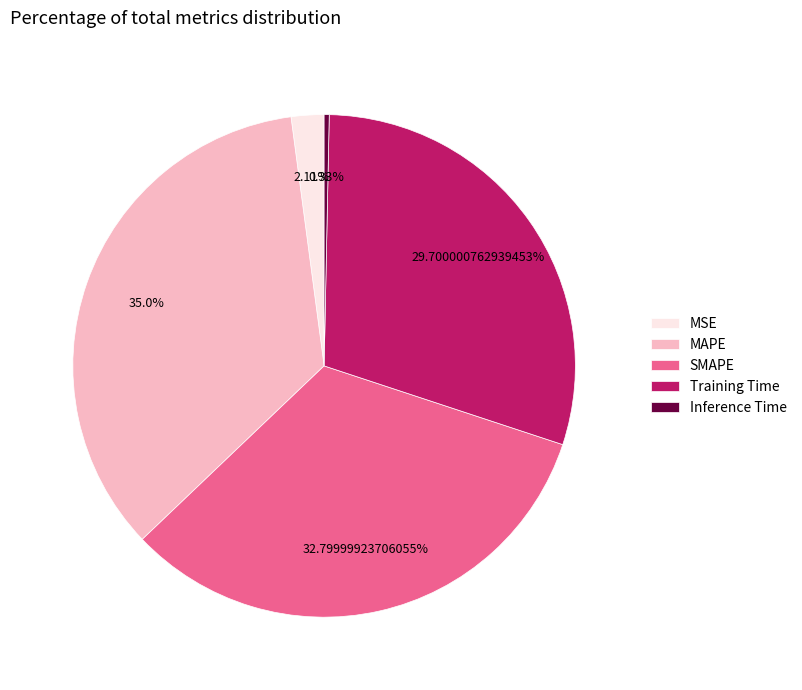

What percentage is the Training Time slice, to the nearest percent?

30%